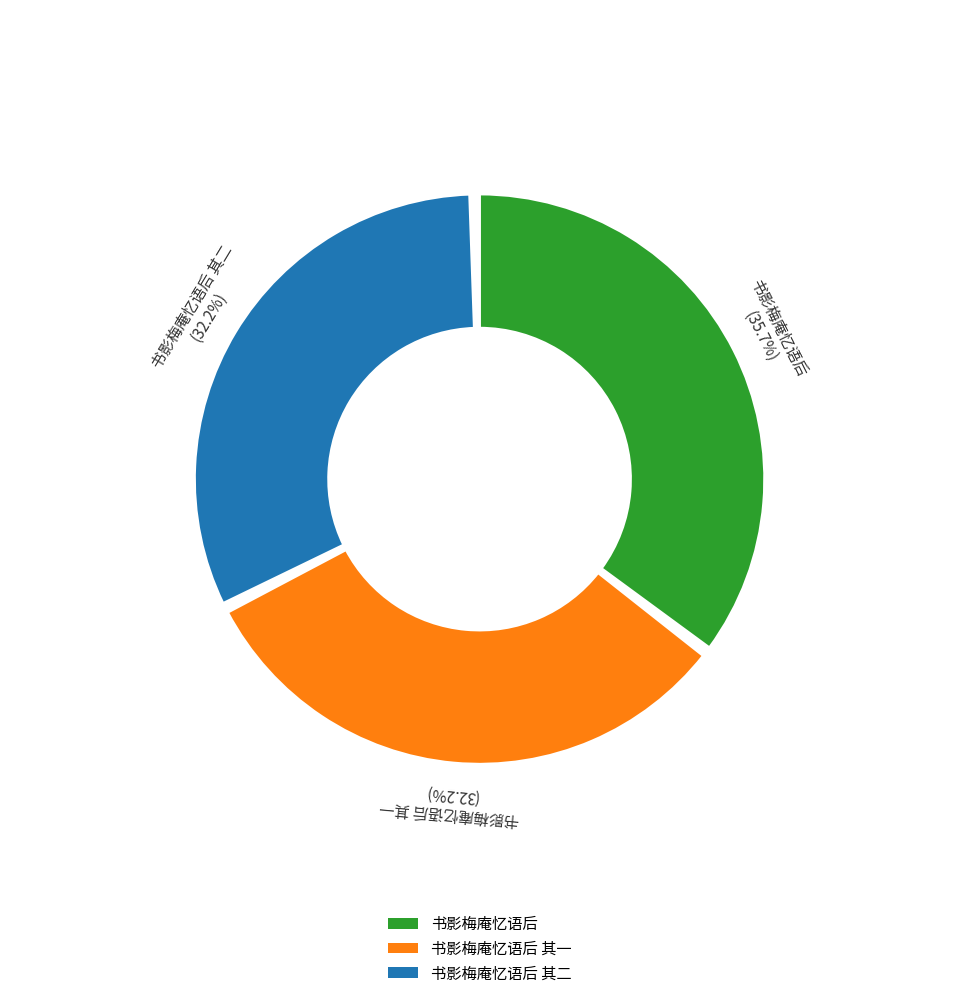

What is the smallest slice in the pie chart?

书影梅庵忆语后 其一